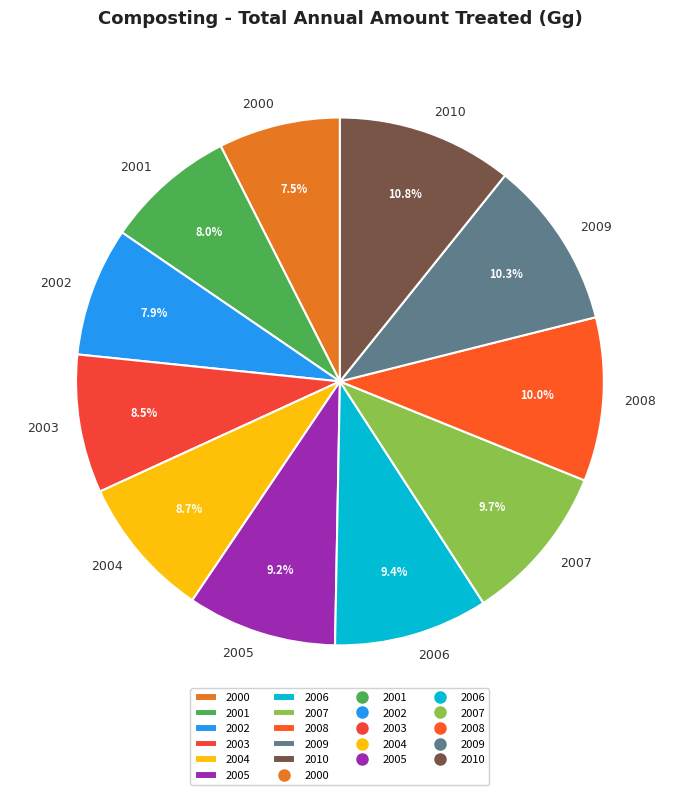

True or false: 2008 accounts for 10% of the total.

True